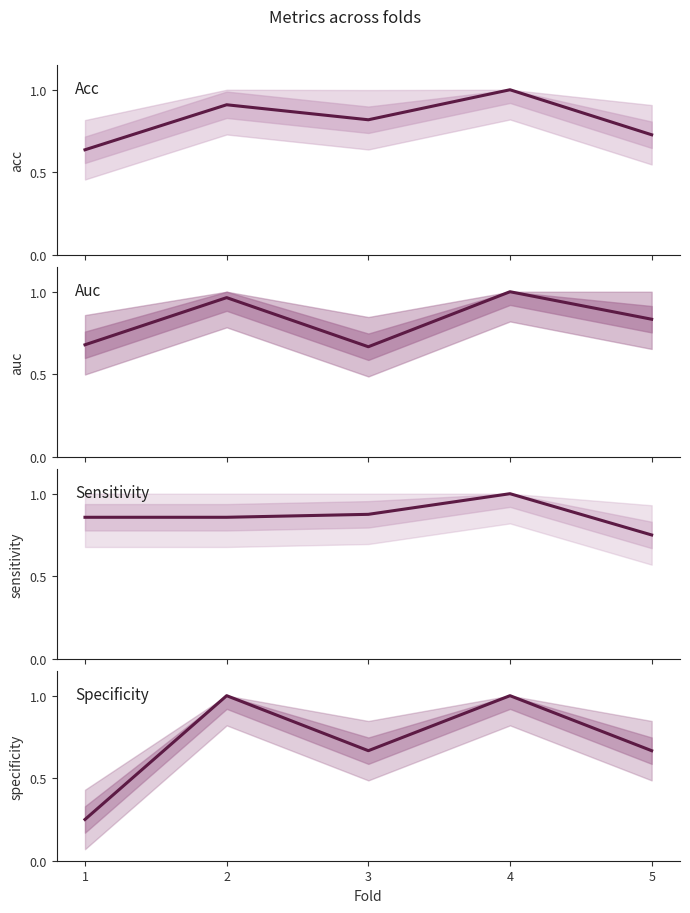

Between which two adjacent categories do acc and specificity first intersect?

1 and 2